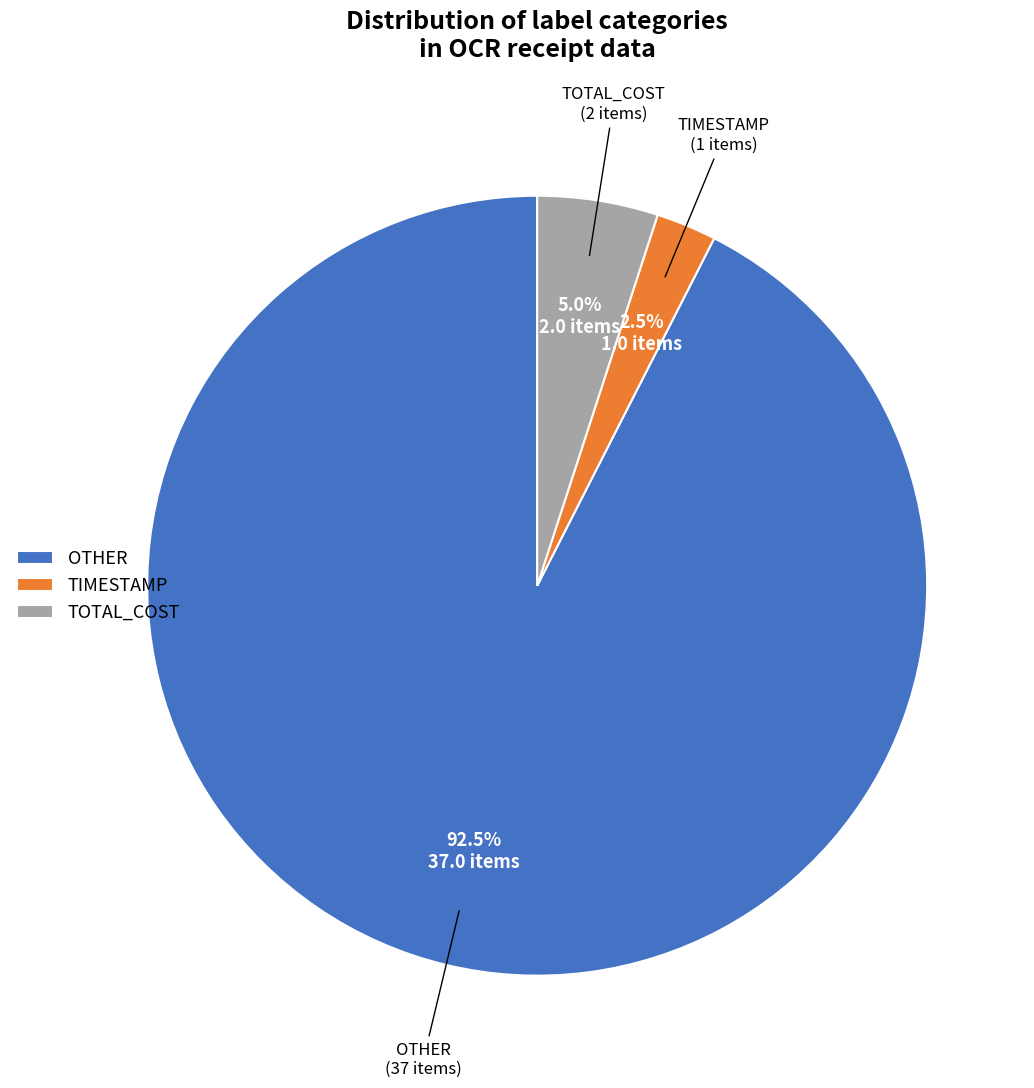

What is the largest slice in the pie chart?

OTHER